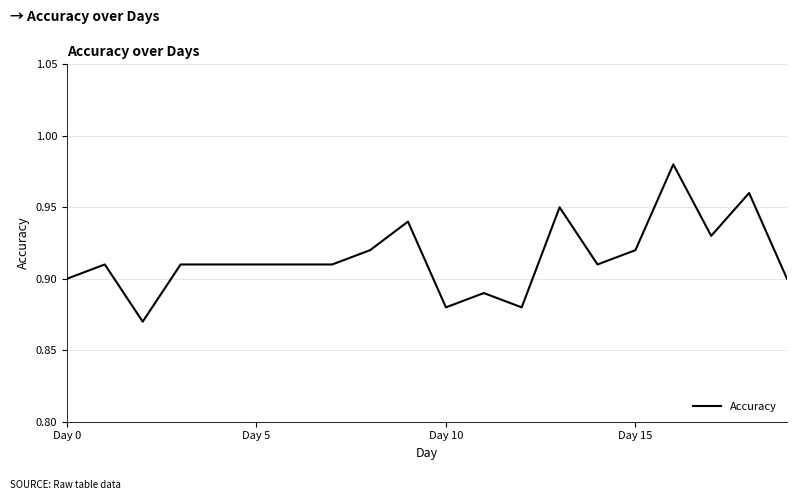

What is the label of the 7th point from the left?

6